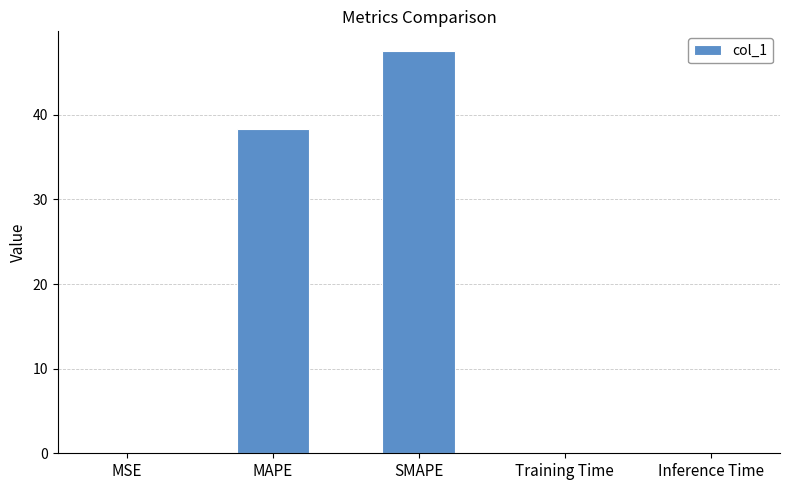

True or false: the data shows 47.5 at SMAPE.

True